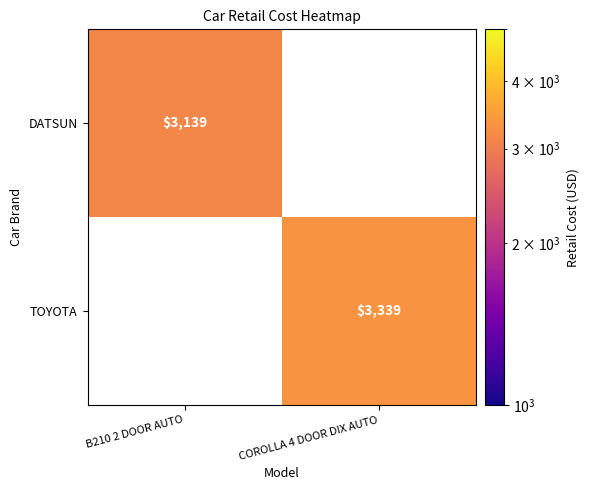

The TOYOTA series shows 2221 at COROLLA 4 DOOR DIX AUTO. True or false?

False